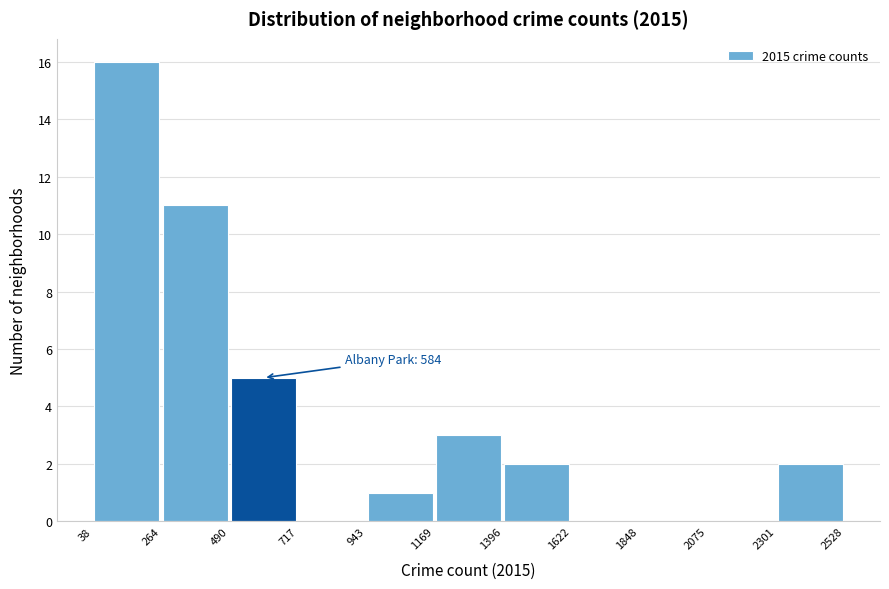

Which range on the x-axis has the tallest bar?

38 to 264